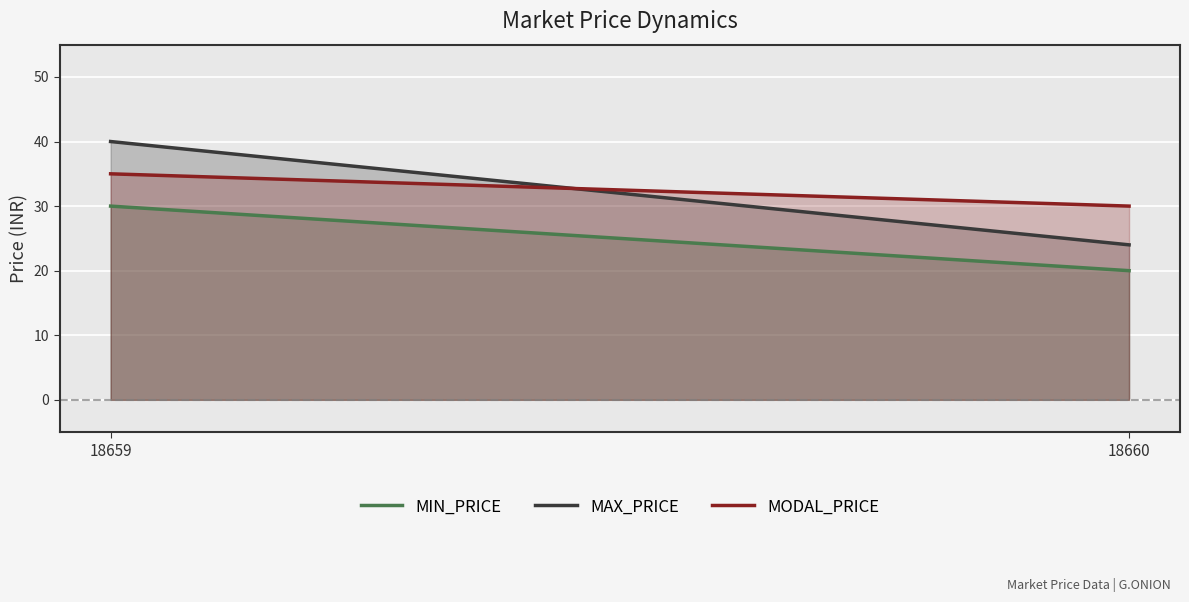

What is the sum of the MODAL_PRICE values at 18659 and 18660?

65